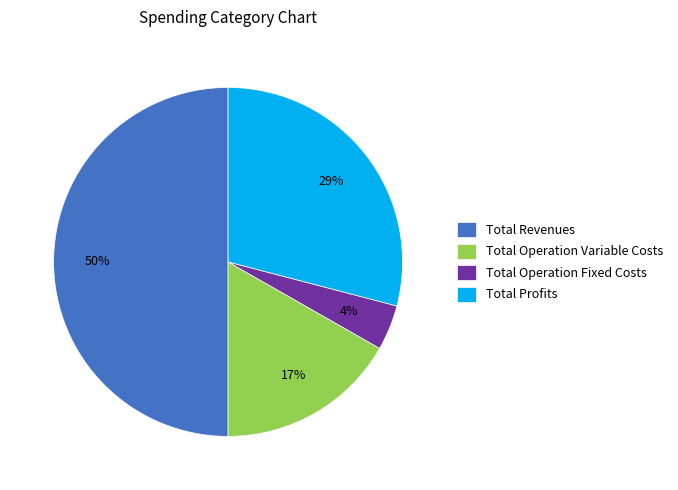

What percentage is the Total Revenues slice, to the nearest percent?

50%